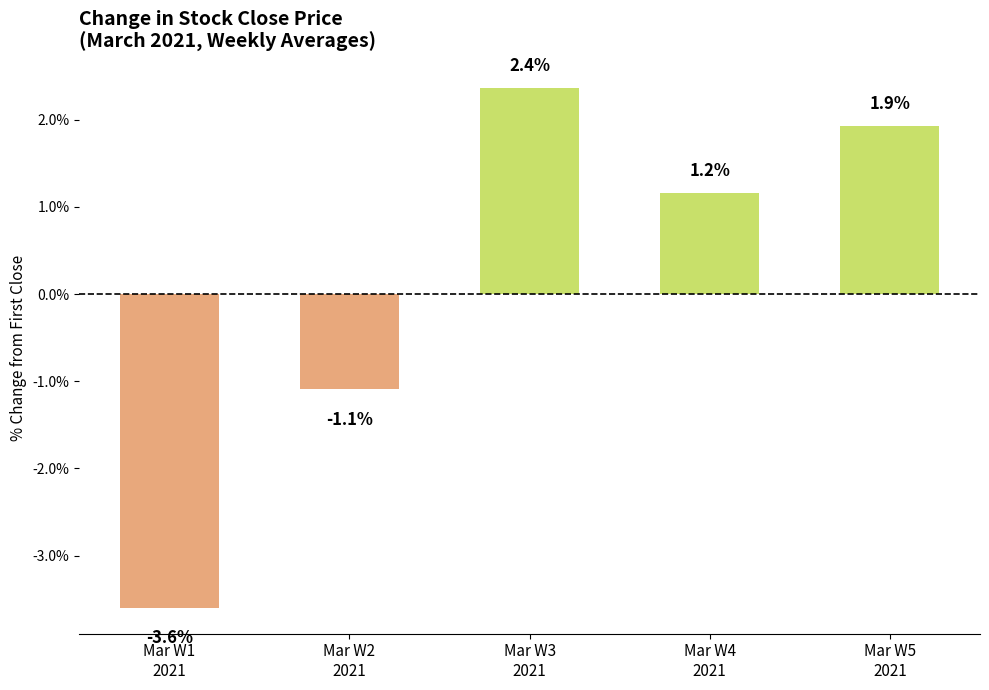

How many data points does each series have?

5